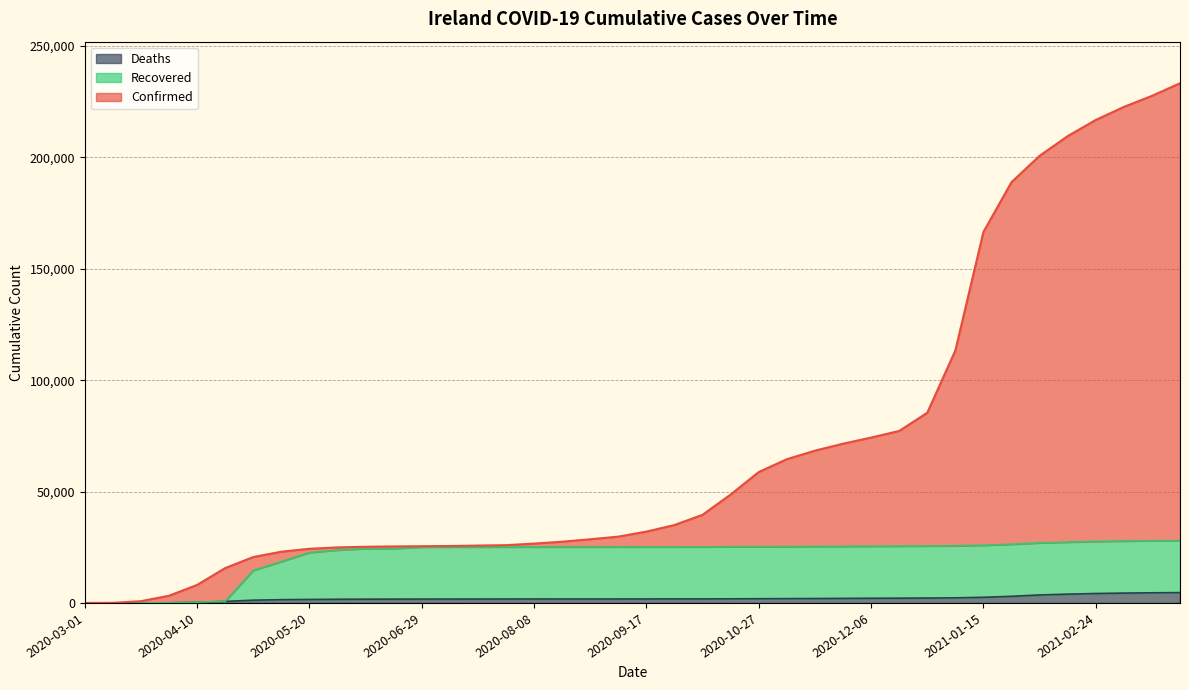

What are all the series names shown in the legend?

Deaths, Recovered, Confirmed